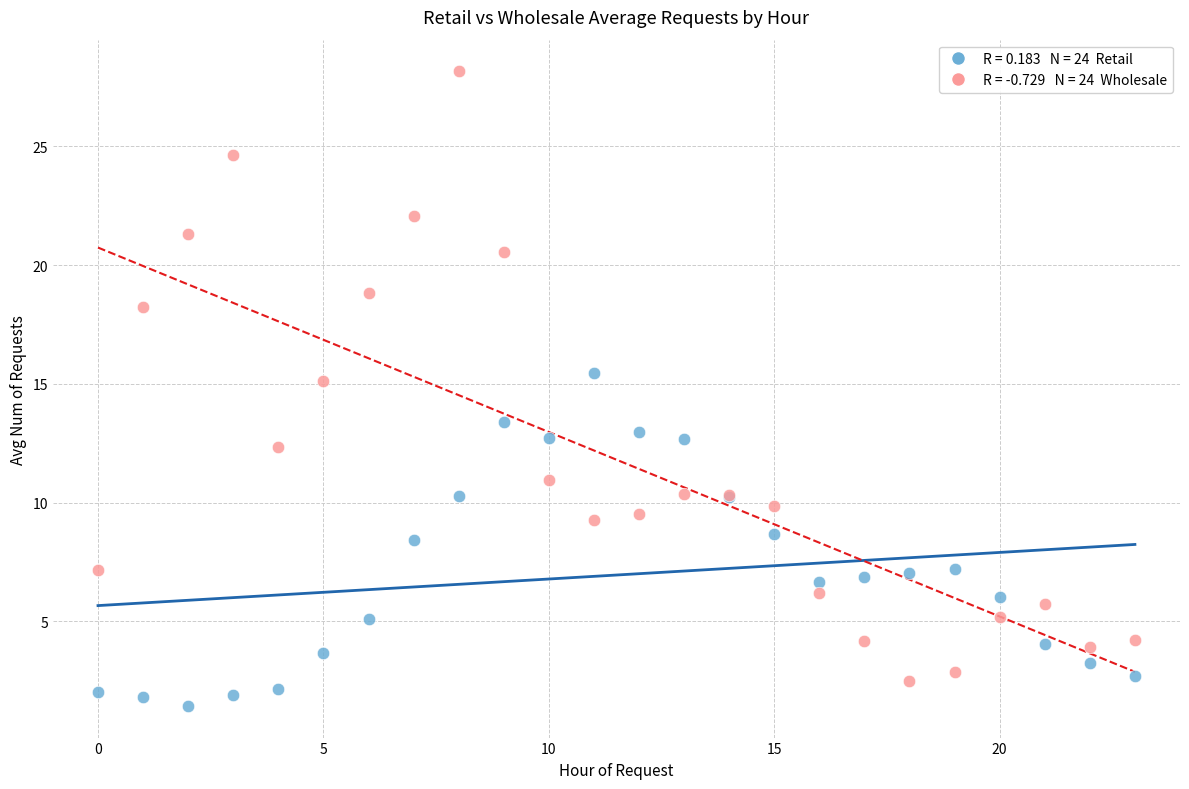

Across all series, what Y value is closest to 14?

13.4